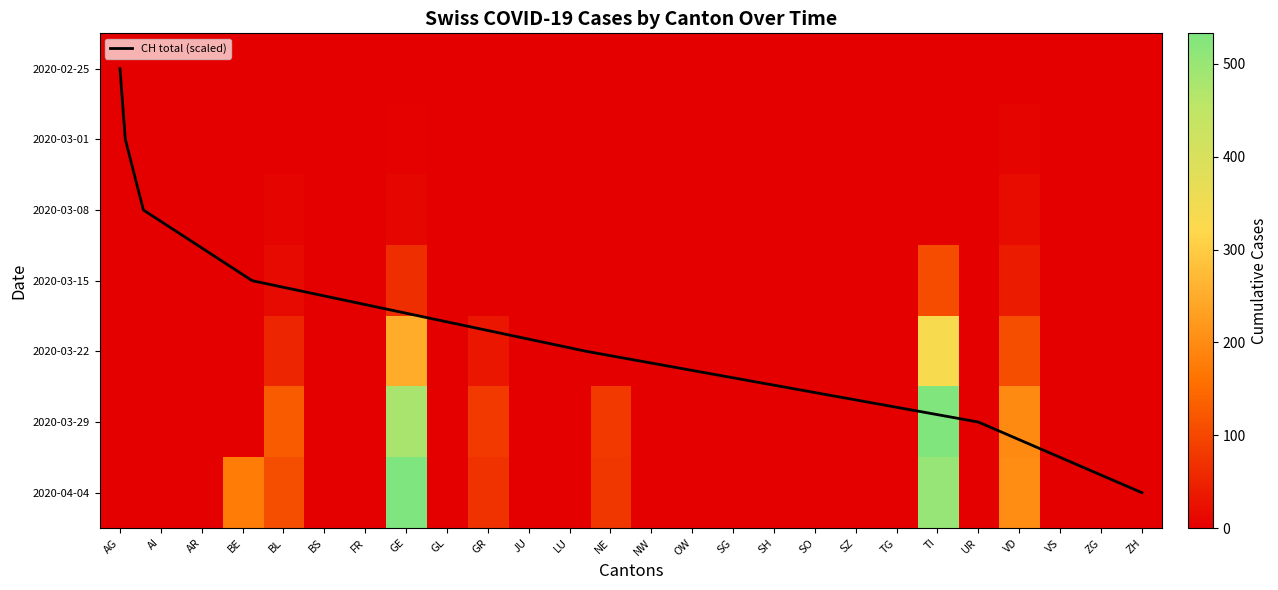

What is the greatest value displayed?

533